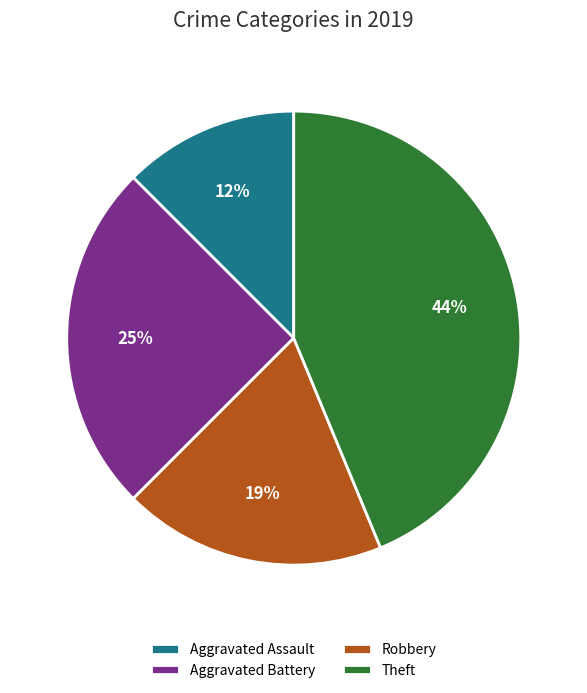

Between Robbery and Aggravated Battery, which is larger?

Aggravated Battery